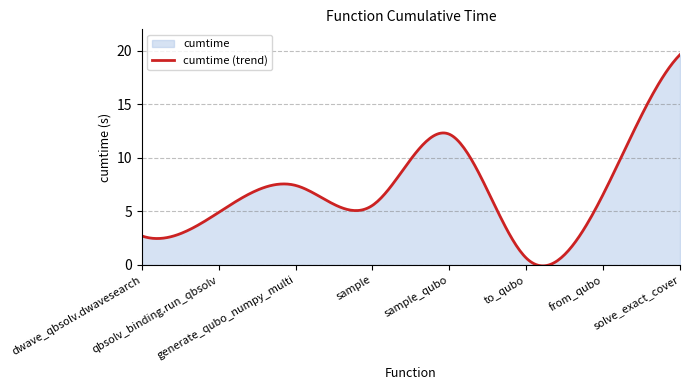

Between sample and from_qubo, which is larger?

from_qubo